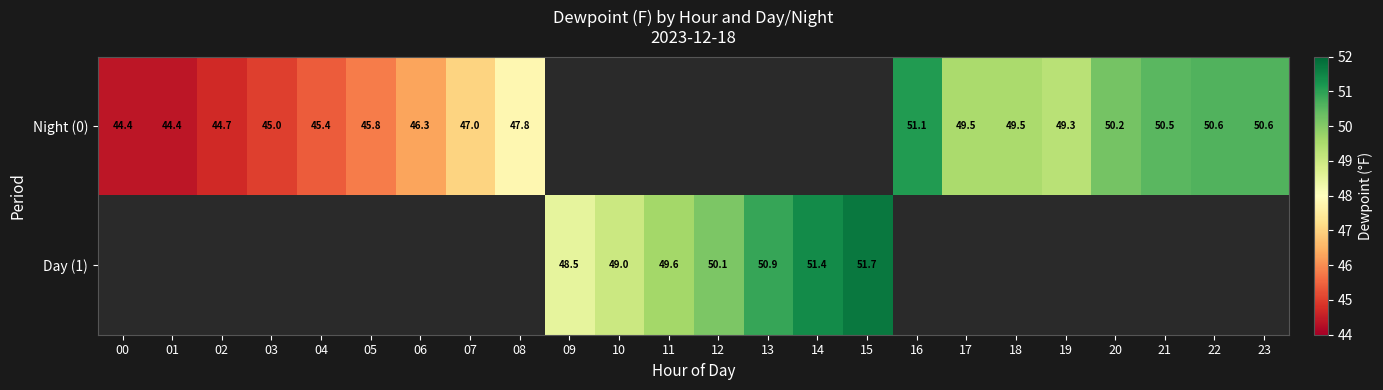

The Night (0) series shows 77.5 at 22. True or false?

False